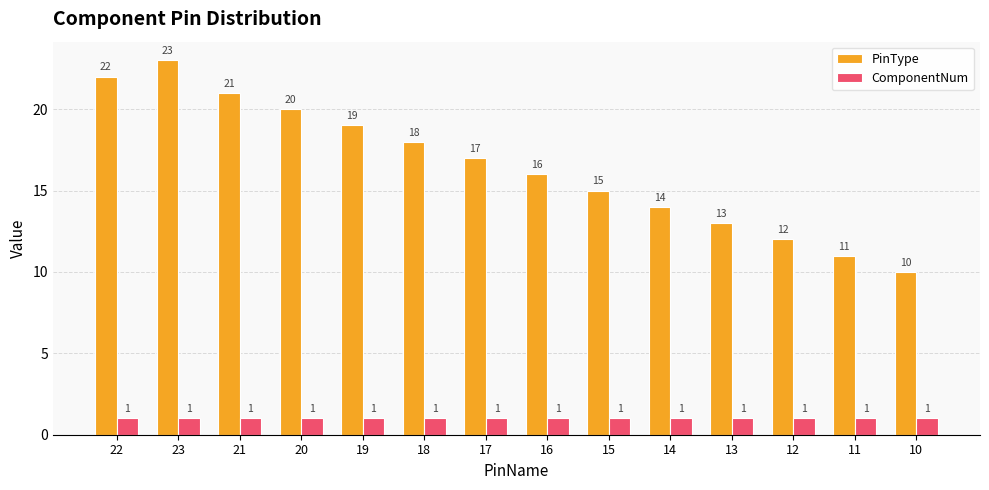

Is it true that PinType equals 37 at 21?

False